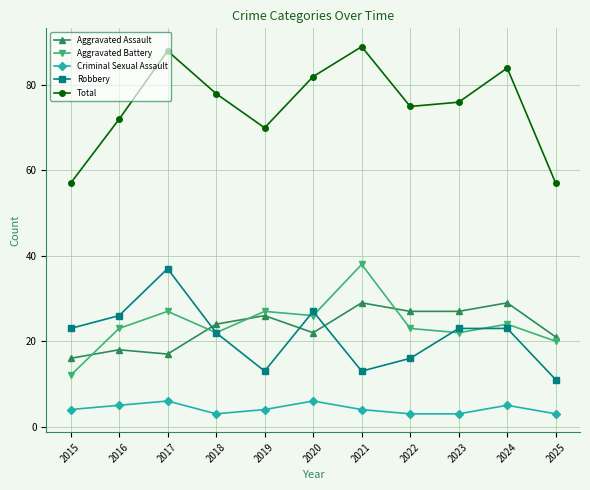

What is the minimum value shown in the chart?

3